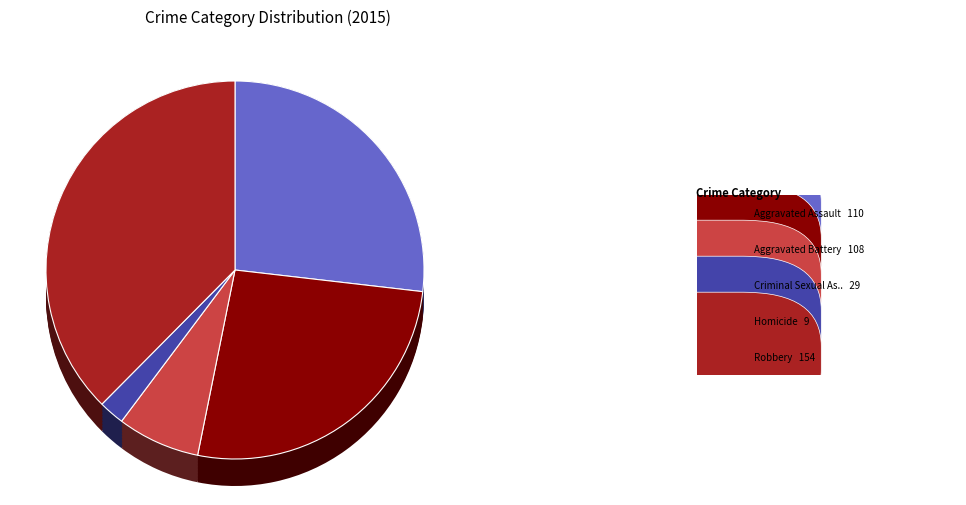

What percentage is NOT represented by Aggravated Assault?

73.2%